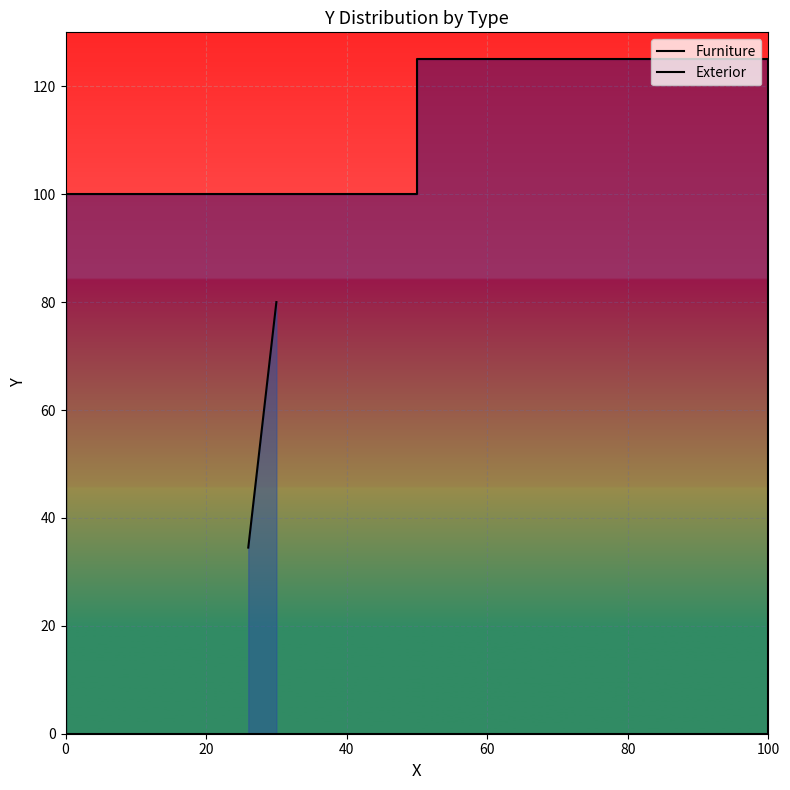

True or false: the data has more than 1 interior local peaks.

False